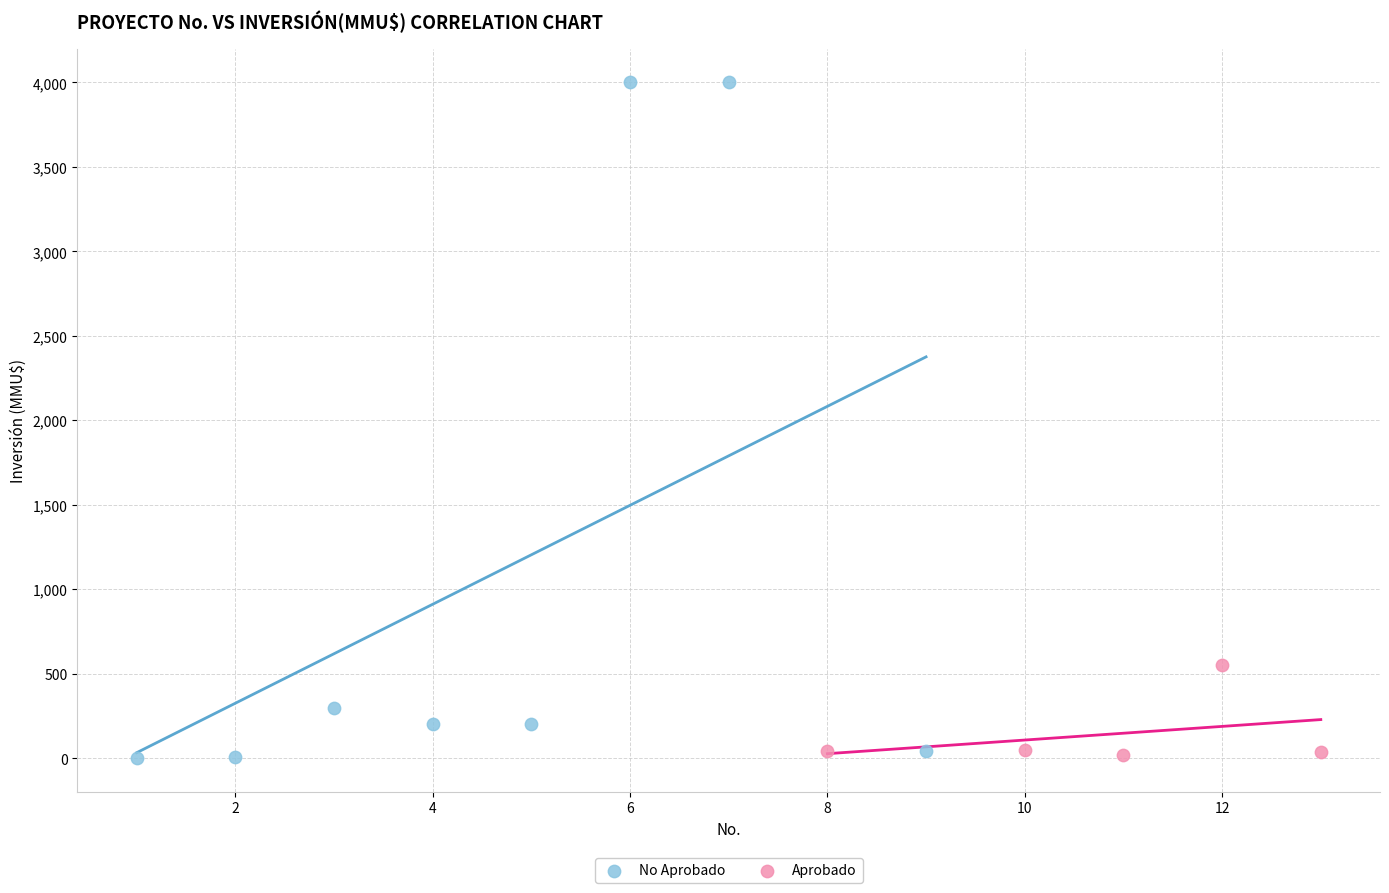

Which series contains the highest Y value?

No Aprobado